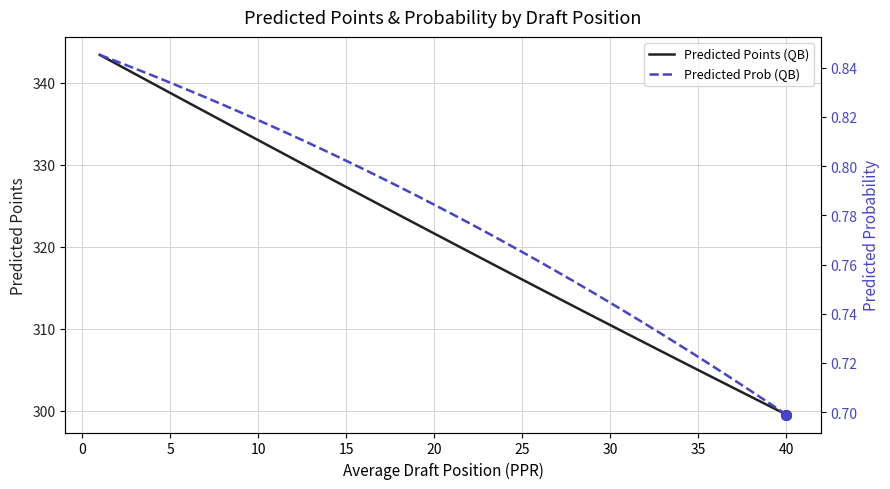

What is the lowest value of the Predicted Points (QB) series?

299.5